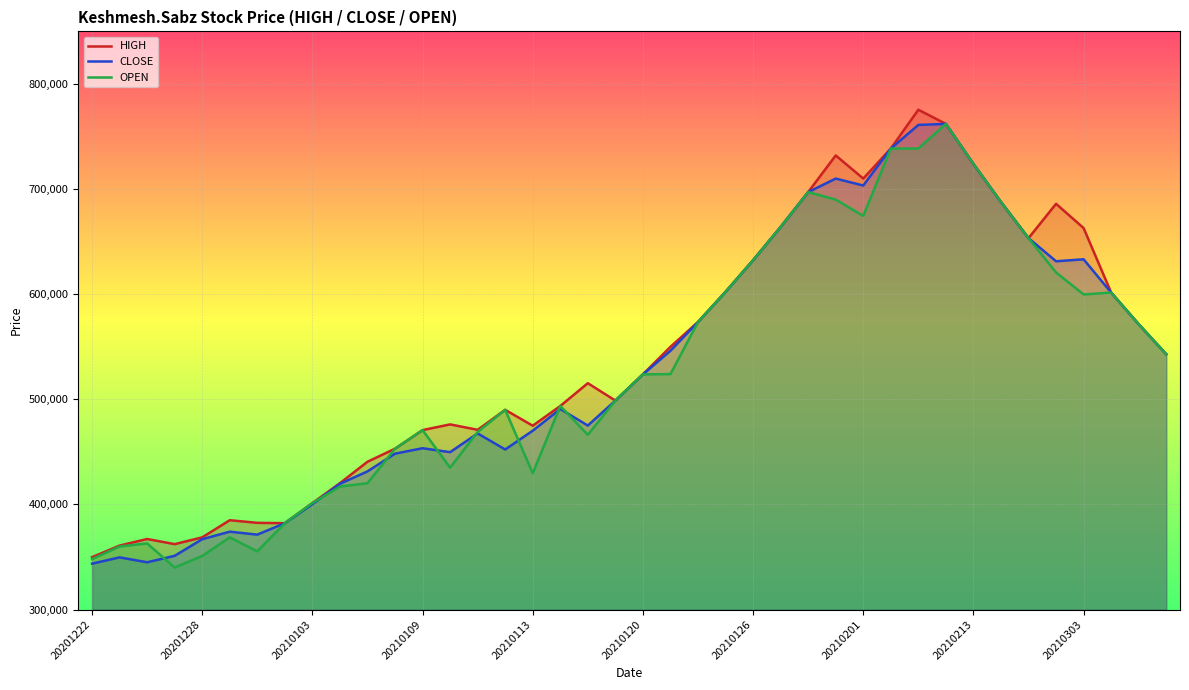

Is the value of CLOSE at 38 greater than the value of HIGH at 30?

No